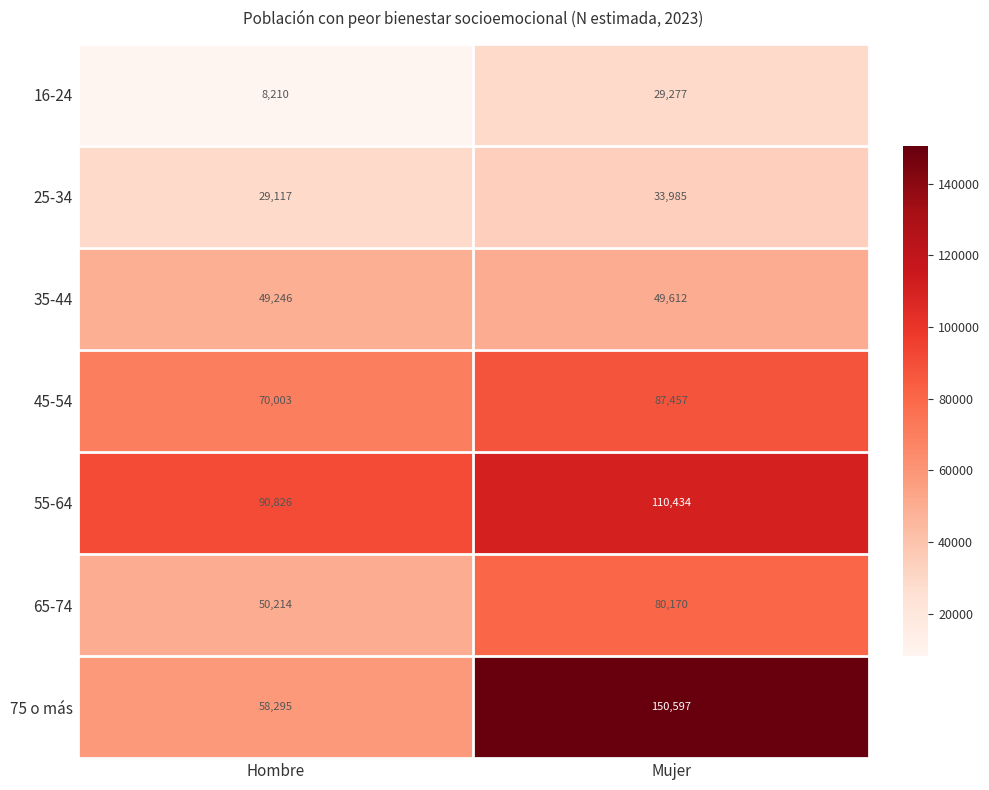

Reading right to left, transcribe all the data shown in this chart.

16-24: 29277	8210
25-34: 33985	29117
35-44: 49612	49246
45-54: 87457	70003
55-64: 110434	90826
65-74: 80170	50214
75 o más: 150597	58295